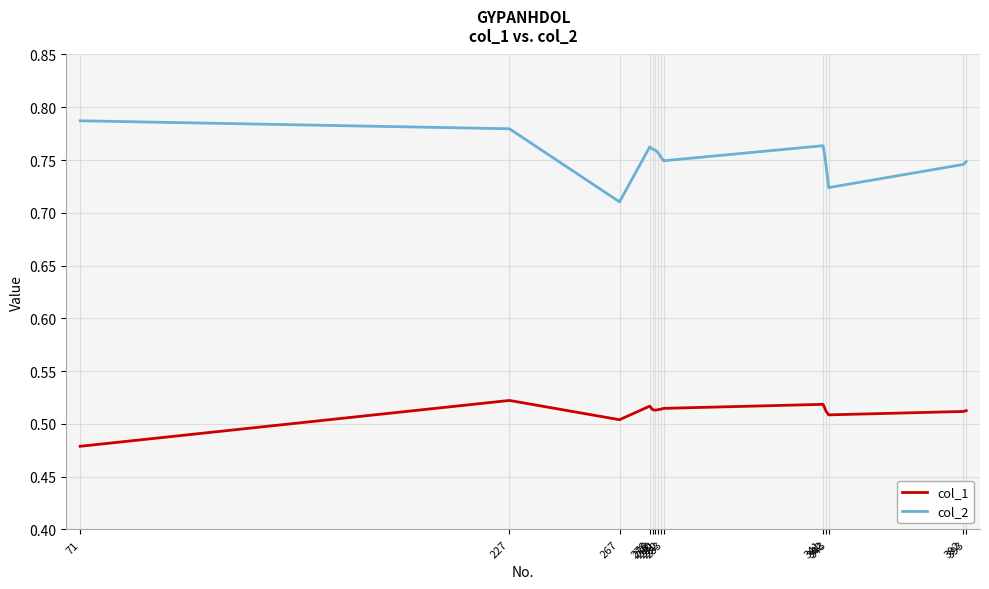

True or false: col_1 and col_2 intersect in this chart.

False